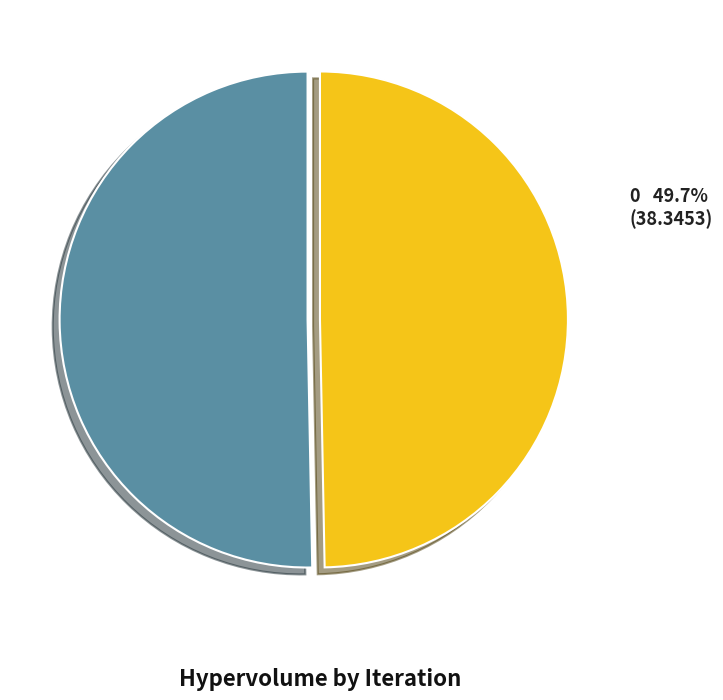

Does any single category account for the majority?

Yes